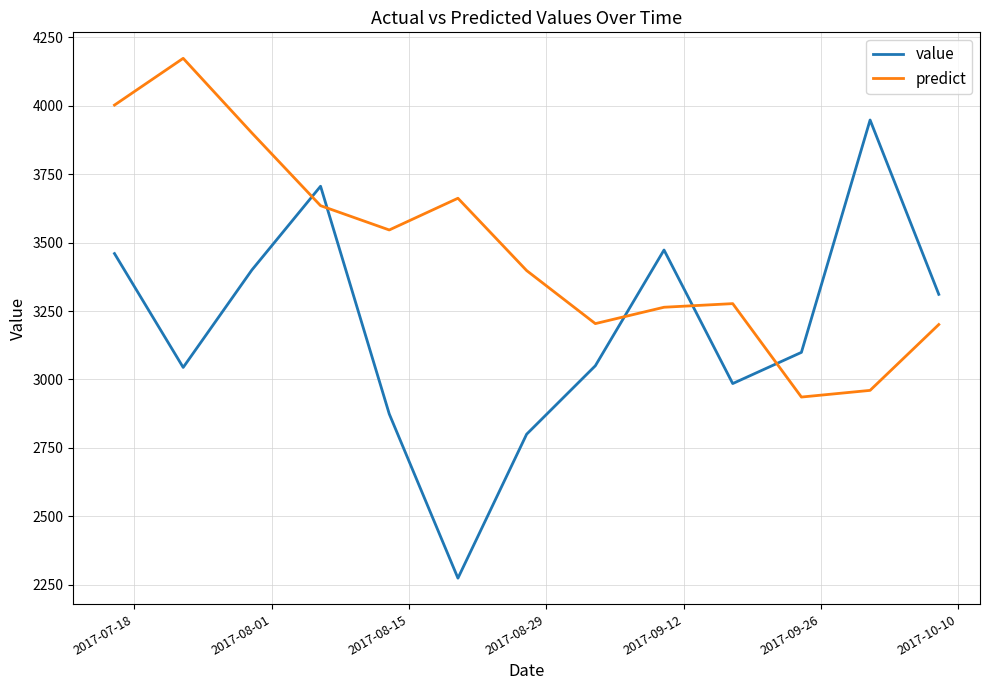

How many intersections are there between predict and value?

5